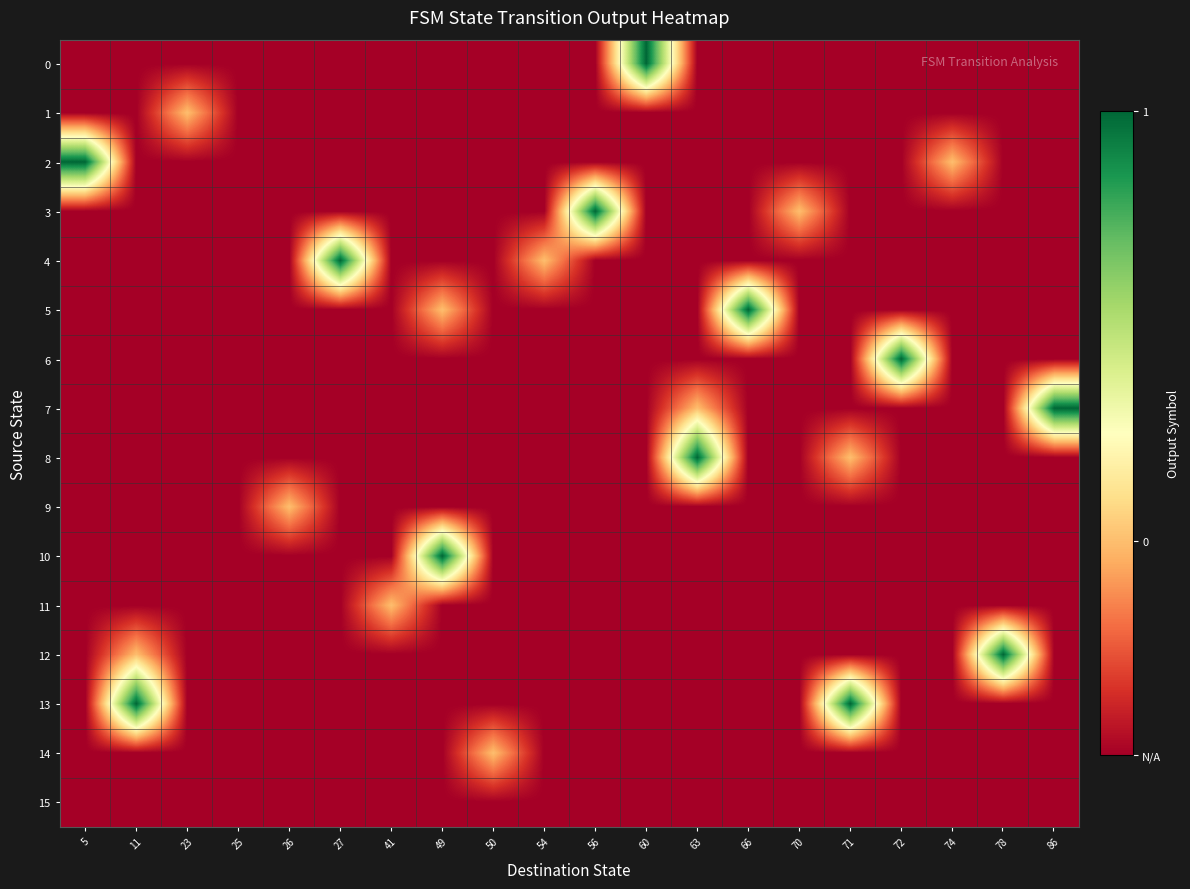

Reading left to right, what are all the values shown in this chart?

0: 5=-0.5	11=-0.5	23=-0.5	25=-0.5	26=-0.5	27=-0.5	41=-0.5	49=-0.5	50=-0.5	54=-0.5	56=-0.5	60=1.0	63=-0.5	66=-0.5	70=-0.5	71=-0.5	72=-0.5	74=-0.5	78=-0.5	86=-0.5
1: 5=-0.5	11=-0.5	23=0.0	25=-0.5	26=-0.5	27=-0.5	41=-0.5	49=-0.5	50=-0.5	54=-0.5	56=-0.5	60=-0.5	63=-0.5	66=-0.5	70=-0.5	71=-0.5	72=-0.5	74=-0.5	78=-0.5	86=-0.5
2: 5=1.0	11=-0.5	23=-0.5	25=-0.5	26=-0.5	27=-0.5	41=-0.5	49=-0.5	50=-0.5	54=-0.5	56=-0.5	60=-0.5	63=-0.5	66=-0.5	70=-0.5	71=-0.5	72=-0.5	74=0.0	78=-0.5	86=-0.5
3: 5=-0.5	11=-0.5	23=-0.5	25=-0.5	26=-0.5	27=-0.5	41=-0.5	49=-0.5	50=-0.5	54=-0.5	56=1.0	60=-0.5	63=-0.5	66=-0.5	70=0.0	71=-0.5	72=-0.5	74=-0.5	78=-0.5	86=-0.5
4: 5=-0.5	11=-0.5	23=-0.5	25=-0.5	26=-0.5	27=1.0	41=-0.5	49=-0.5	50=-0.5	54=0.0	56=-0.5	60=-0.5	63=-0.5	66=-0.5	70=-0.5	71=-0.5	72=-0.5	74=-0.5	78=-0.5	86=-0.5
5: 5=-0.5	11=-0.5	23=-0.5	25=-0.5	26=-0.5	27=-0.5	41=-0.5	49=0.0	50=-0.5	54=-0.5	56=-0.5	60=-0.5	63=-0.5	66=1.0	70=-0.5	71=-0.5	72=-0.5	74=-0.5	78=-0.5	86=-0.5
6: 5=-0.5	11=-0.5	23=-0.5	25=-0.5	26=-0.5	27=-0.5	41=-0.5	49=-0.5	50=-0.5	54=-0.5	56=-0.5	60=-0.5	63=-0.5	66=-0.5	70=-0.5	71=-0.5	72=1.0	74=-0.5	78=-0.5	86=-0.5
7: 5=-0.5	11=-0.5	23=-0.5	25=-0.5	26=-0.5	27=-0.5	41=-0.5	49=-0.5	50=-0.5	54=-0.5	56=-0.5	60=-0.5	63=0.0	66=-0.5	70=-0.5	71=-0.5	72=-0.5	74=-0.5	78=-0.5	86=1.0
8: 5=-0.5	11=-0.5	23=-0.5	25=-0.5	26=-0.5	27=-0.5	41=-0.5	49=-0.5	50=-0.5	54=-0.5	56=-0.5	60=-0.5	63=1.0	66=-0.5	70=-0.5	71=0.0	72=-0.5	74=-0.5	78=-0.5	86=-0.5
9: 5=-0.5	11=-0.5	23=-0.5	25=-0.5	26=0.0	27=-0.5	41=-0.5	49=-0.5	50=-0.5	54=-0.5	56=-0.5	60=-0.5	63=-0.5	66=-0.5	70=-0.5	71=-0.5	72=-0.5	74=-0.5	78=-0.5	86=-0.5
10: 5=-0.5	11=-0.5	23=-0.5	25=-0.5	26=-0.5	27=-0.5	41=-0.5	49=1.0	50=-0.5	54=-0.5	56=-0.5	60=-0.5	63=-0.5	66=-0.5	70=-0.5	71=-0.5	72=-0.5	74=-0.5	78=-0.5	86=-0.5
11: 5=-0.5	11=-0.5	23=-0.5	25=-0.5	26=-0.5	27=-0.5	41=0.0	49=-0.5	50=-0.5	54=-0.5	56=-0.5	60=-0.5	63=-0.5	66=-0.5	70=-0.5	71=-0.5	72=-0.5	74=-0.5	78=-0.5	86=-0.5
12: 5=-0.5	11=0.0	23=-0.5	25=-0.5	26=-0.5	27=-0.5	41=-0.5	49=-0.5	50=-0.5	54=-0.5	56=-0.5	60=-0.5	63=-0.5	66=-0.5	70=-0.5	71=-0.5	72=-0.5	74=-0.5	78=1.0	86=-0.5
13: 5=-0.5	11=1.0	23=-0.5	25=-0.5	26=-0.5	27=-0.5	41=-0.5	49=-0.5	50=-0.5	54=-0.5	56=-0.5	60=-0.5	63=-0.5	66=-0.5	70=-0.5	71=1.0	72=-0.5	74=-0.5	78=-0.5	86=-0.5
14: 5=-0.5	11=-0.5	23=-0.5	25=-0.5	26=-0.5	27=-0.5	41=-0.5	49=-0.5	50=0.0	54=-0.5	56=-0.5	60=-0.5	63=-0.5	66=-0.5	70=-0.5	71=-0.5	72=-0.5	74=-0.5	78=-0.5	86=-0.5
15: 5=-0.5	11=-0.5	23=-0.5	25=-0.5	26=-0.5	27=-0.5	41=-0.5	49=-0.5	50=-0.5	54=-0.5	56=-0.5	60=-0.5	63=-0.5	66=-0.5	70=-0.5	71=-0.5	72=-0.5	74=-0.5	78=-0.5	86=-0.5